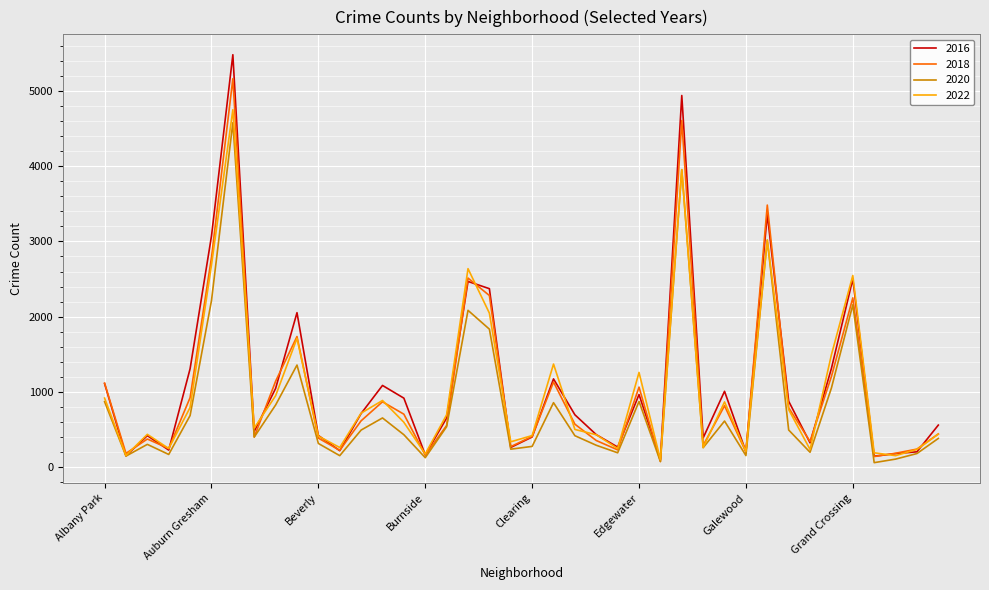

Which series has the largest range (max minus min)?

2016